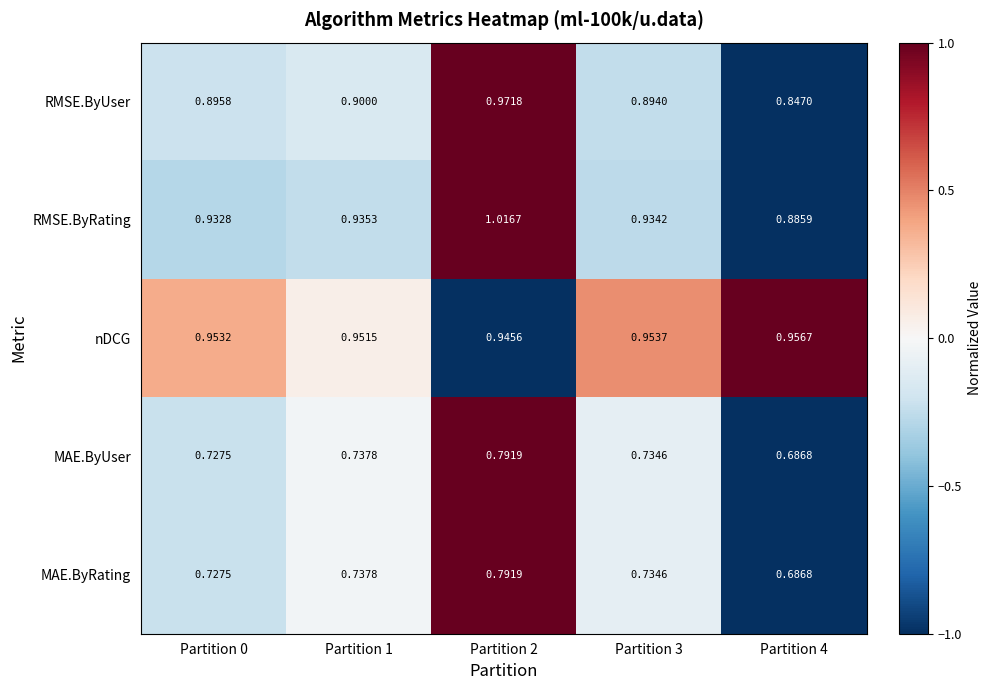

Which series has the widest spread of values?

RMSE.ByRating